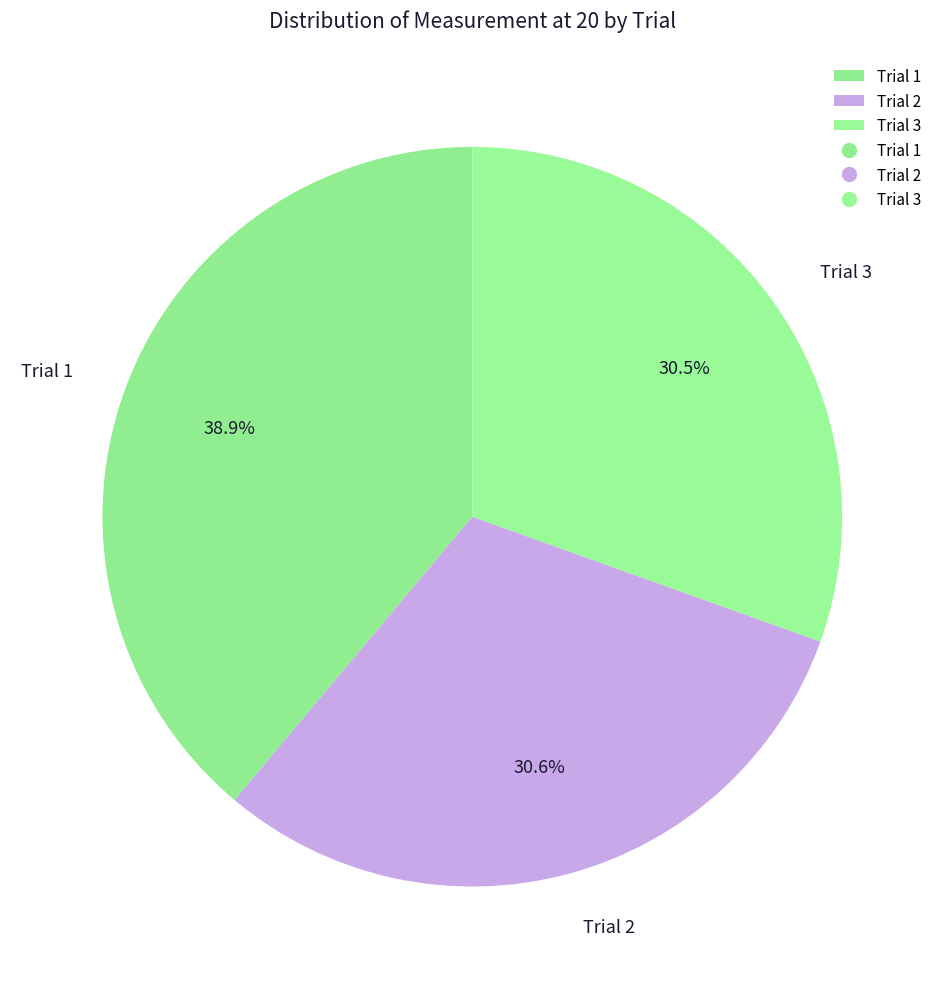

What is the largest slice in the pie chart?

Trial 1